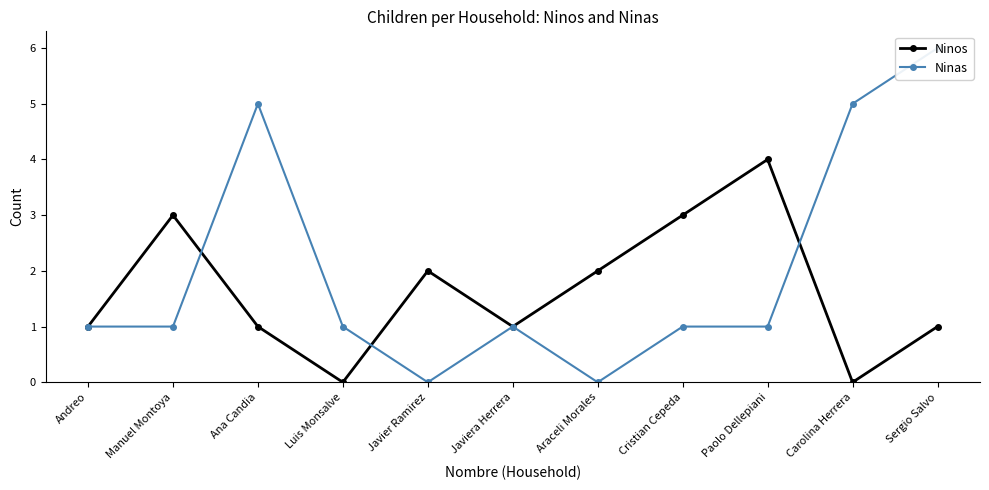

How many values in Ninos are above zero?

9